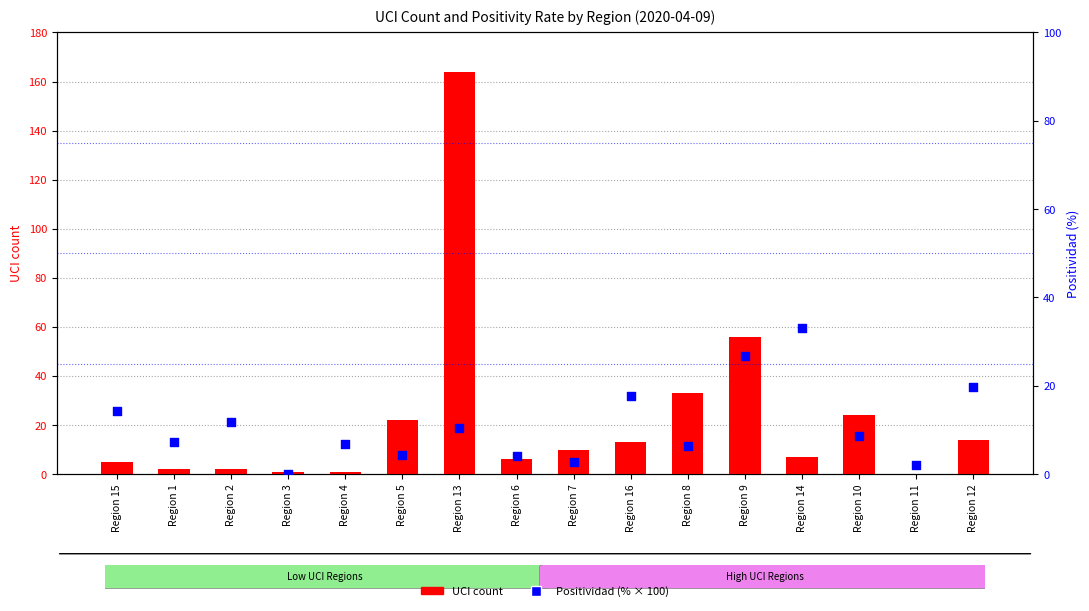

Which series has the largest total across all categories?

UCI count